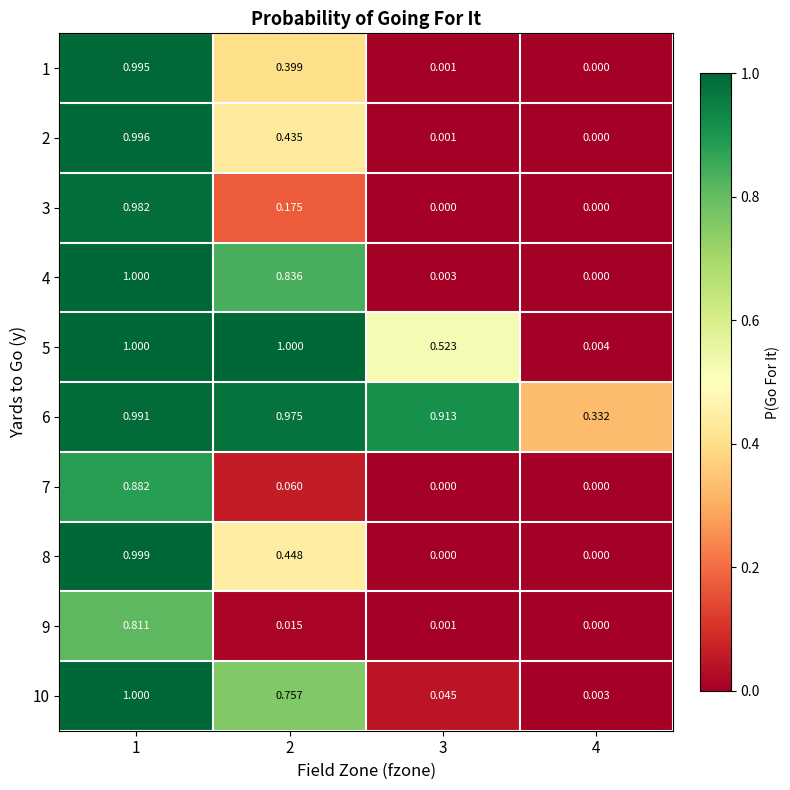

Is the value of 3 at 4 greater than the value of 9 at 2?

No